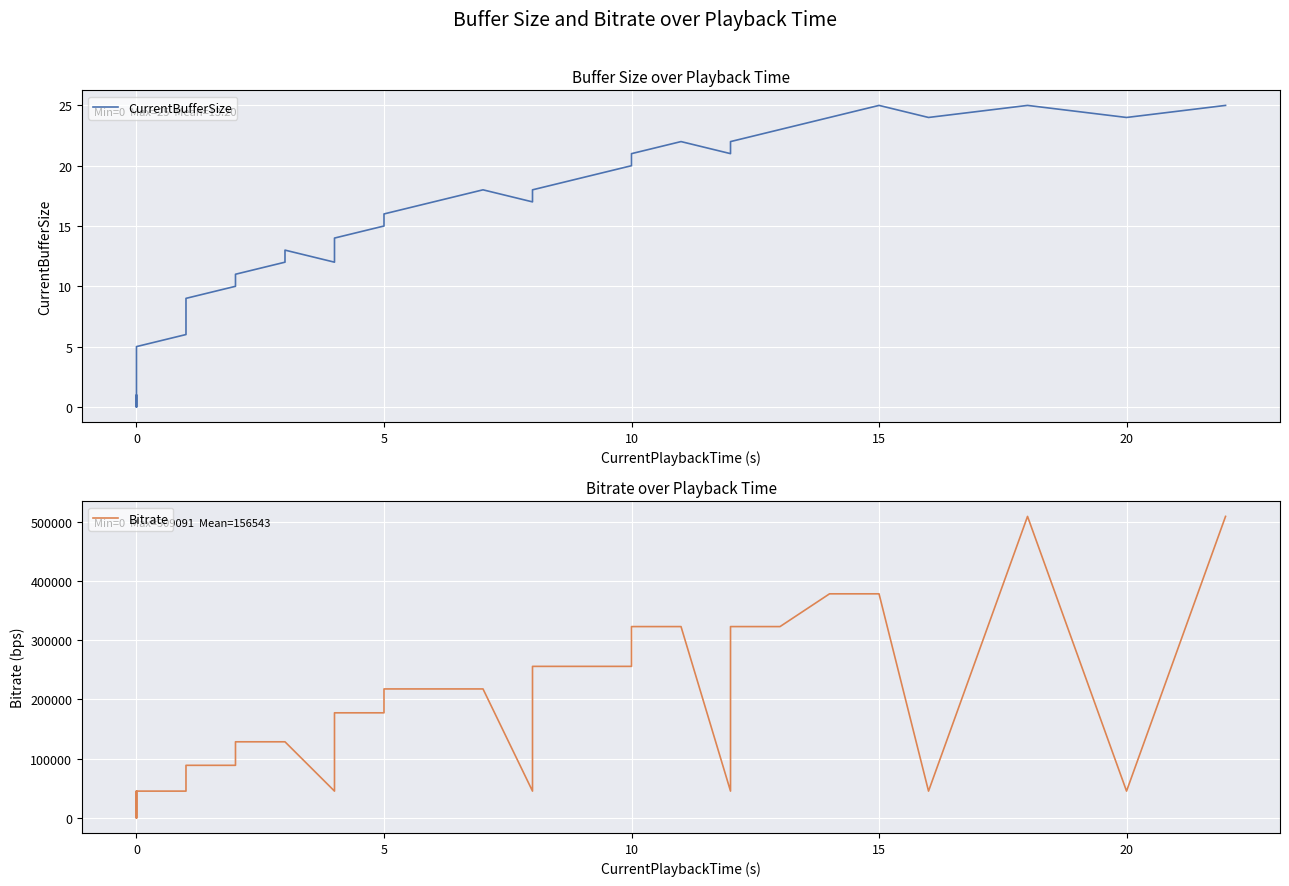

Reading left to right, transcribe all the data shown in this chart.

CurrentBufferSize: 0	0	1	1	0	1	2	3	4	5	6	7	8	9	10	11	12	13	12	13	14	15	16	17	18	17	18	19	20	21	22	21	22	23	24	25	24	25	24	25
Bitrate: 0	0	45226	0	45226	45226	45226	45226	45226	45226	45226	45226	45226	88783	88783	128503	128503	128503	45226	177437	177437	177437	217761	217761	217761	45226	255865	255865	255865	323047	323047	45226	323047	323047	378355	378355	45226	509091	45226	509091